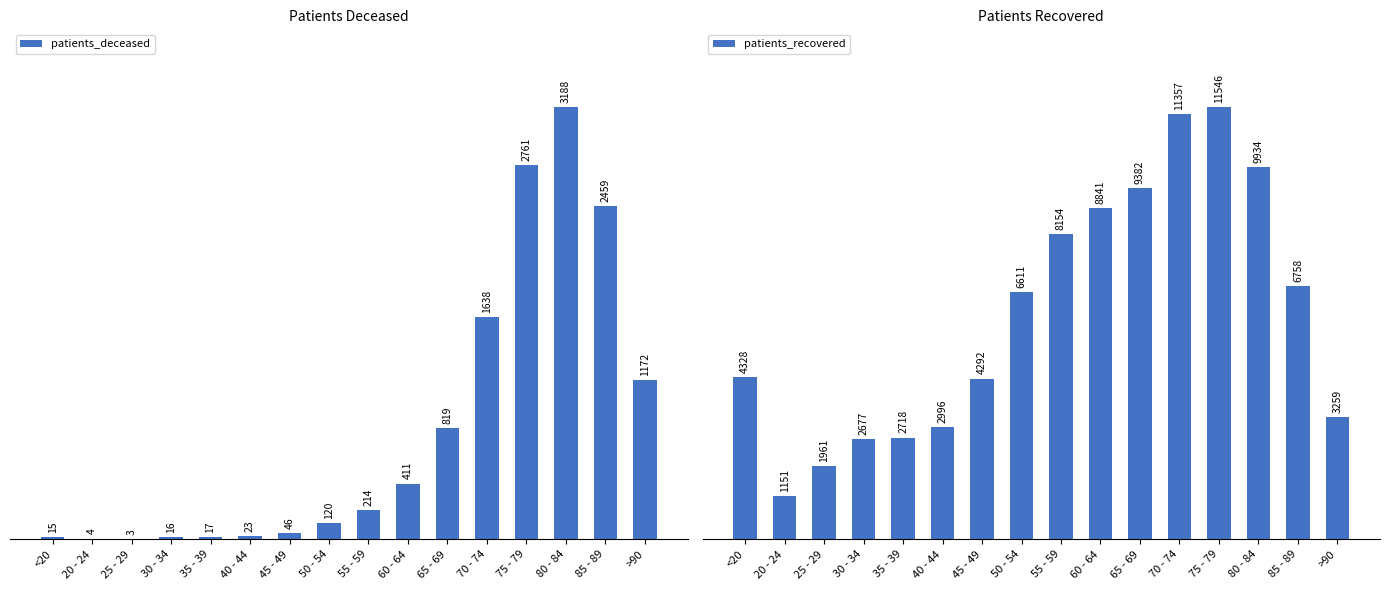

List the series in order of their peak value, highest first.

patients_recovered, patients_deceased